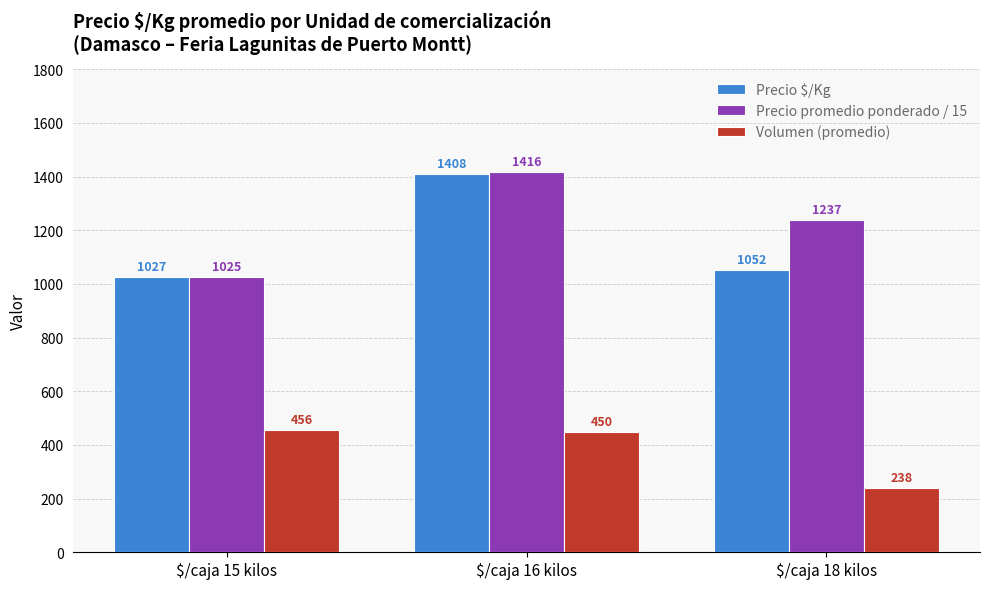

Which label corresponds to the largest value in the chart?

$/caja 16 kilos